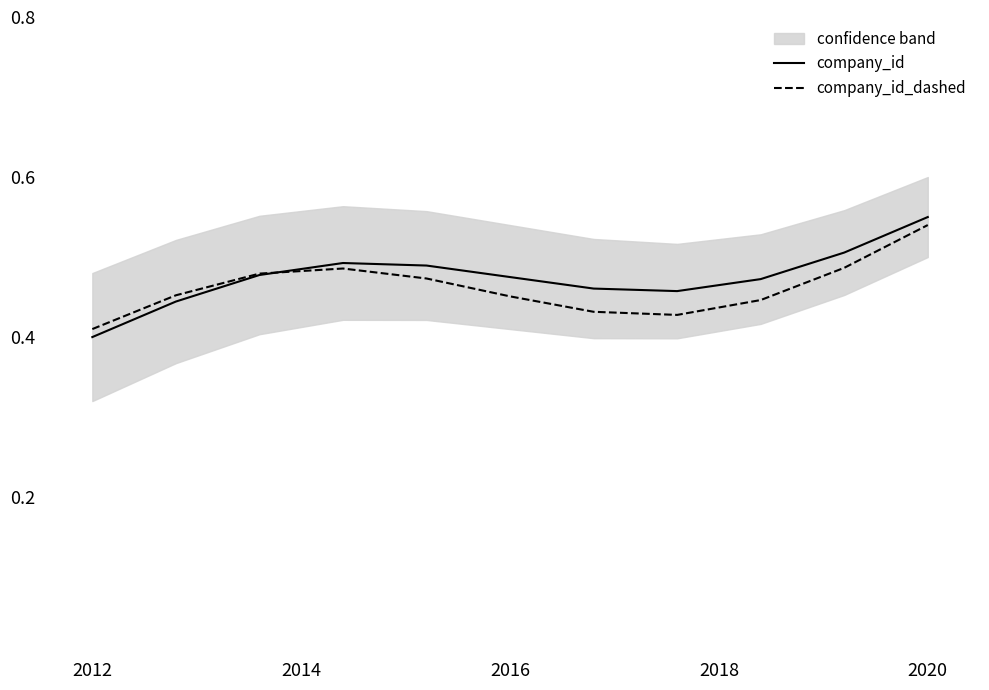

Rank the series by their average value, from lowest to highest.

company_id_dashed, company_id